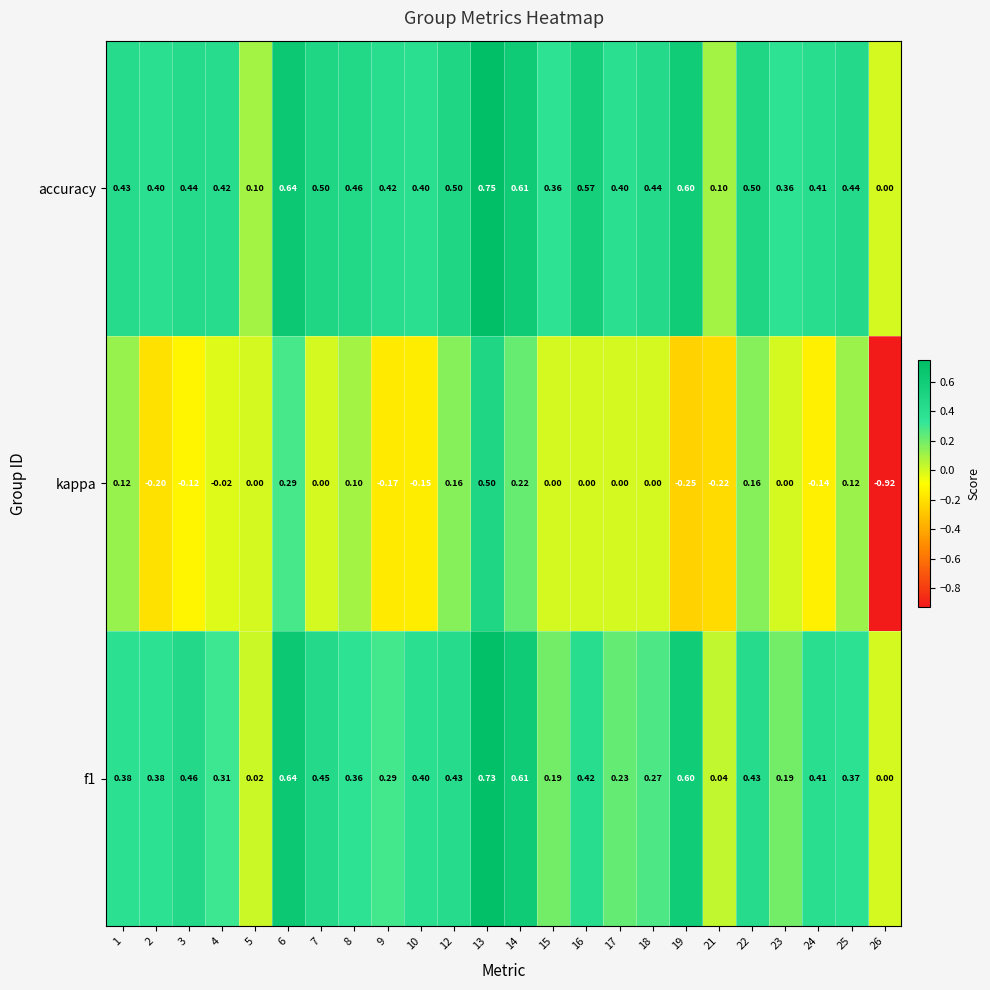

Is the value of kappa at 18 greater than the value of f1 at 14?

No